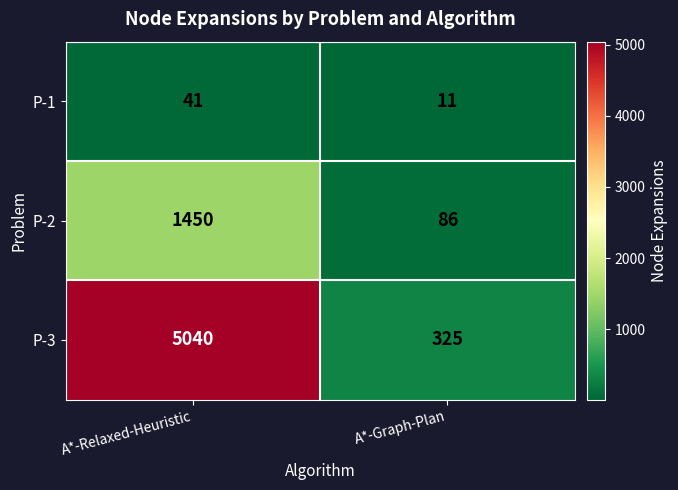

What is the average value of the P-1 series?

26